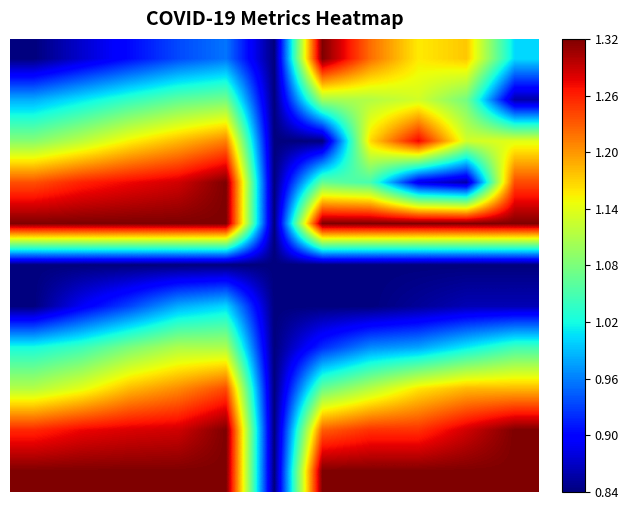

At which category is the sum across all series the highest?

4